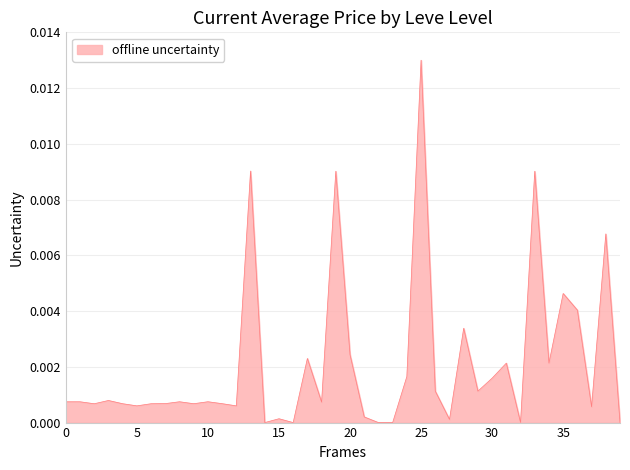

How many lines are shown in the chart?

1